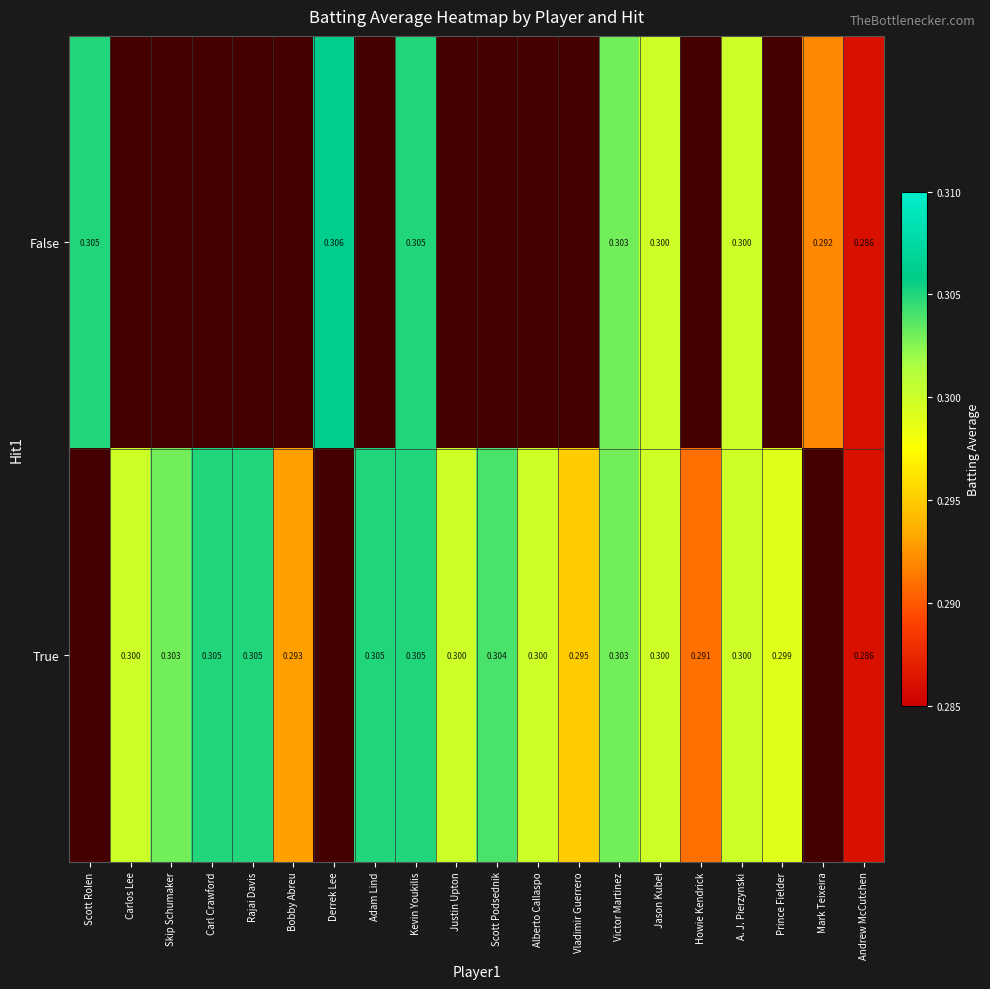

Is the value of True at Andrew McCutchen greater than the value of False at Scott Rolen?

No